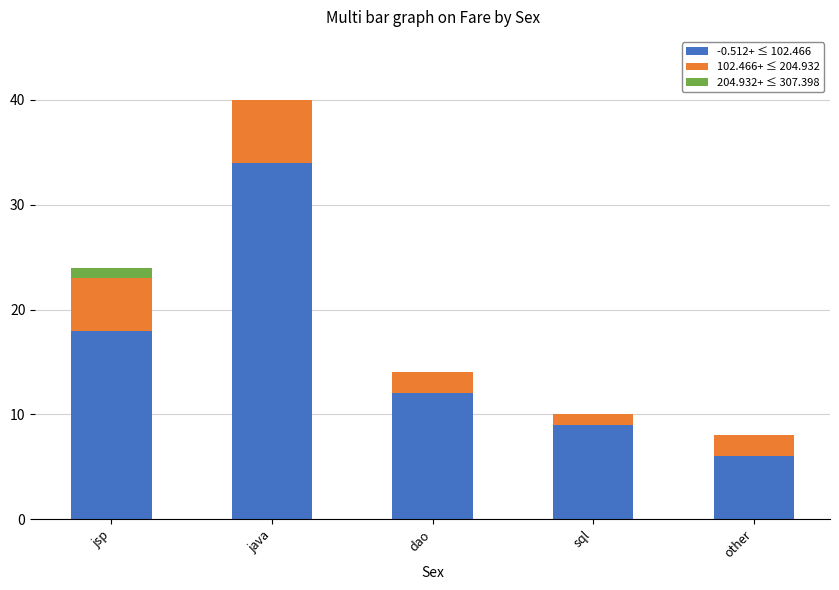

What is the total value across all series at other?

8